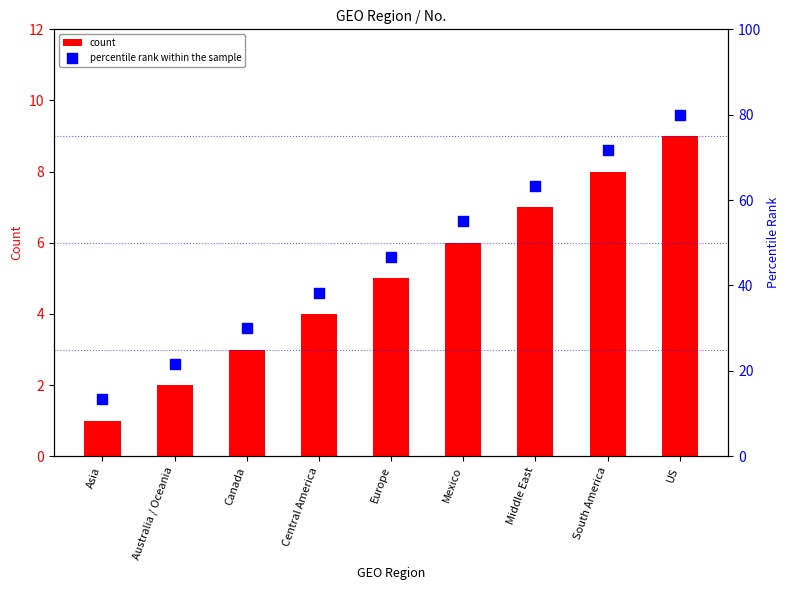

What is the total value across all series at South America?

79.7